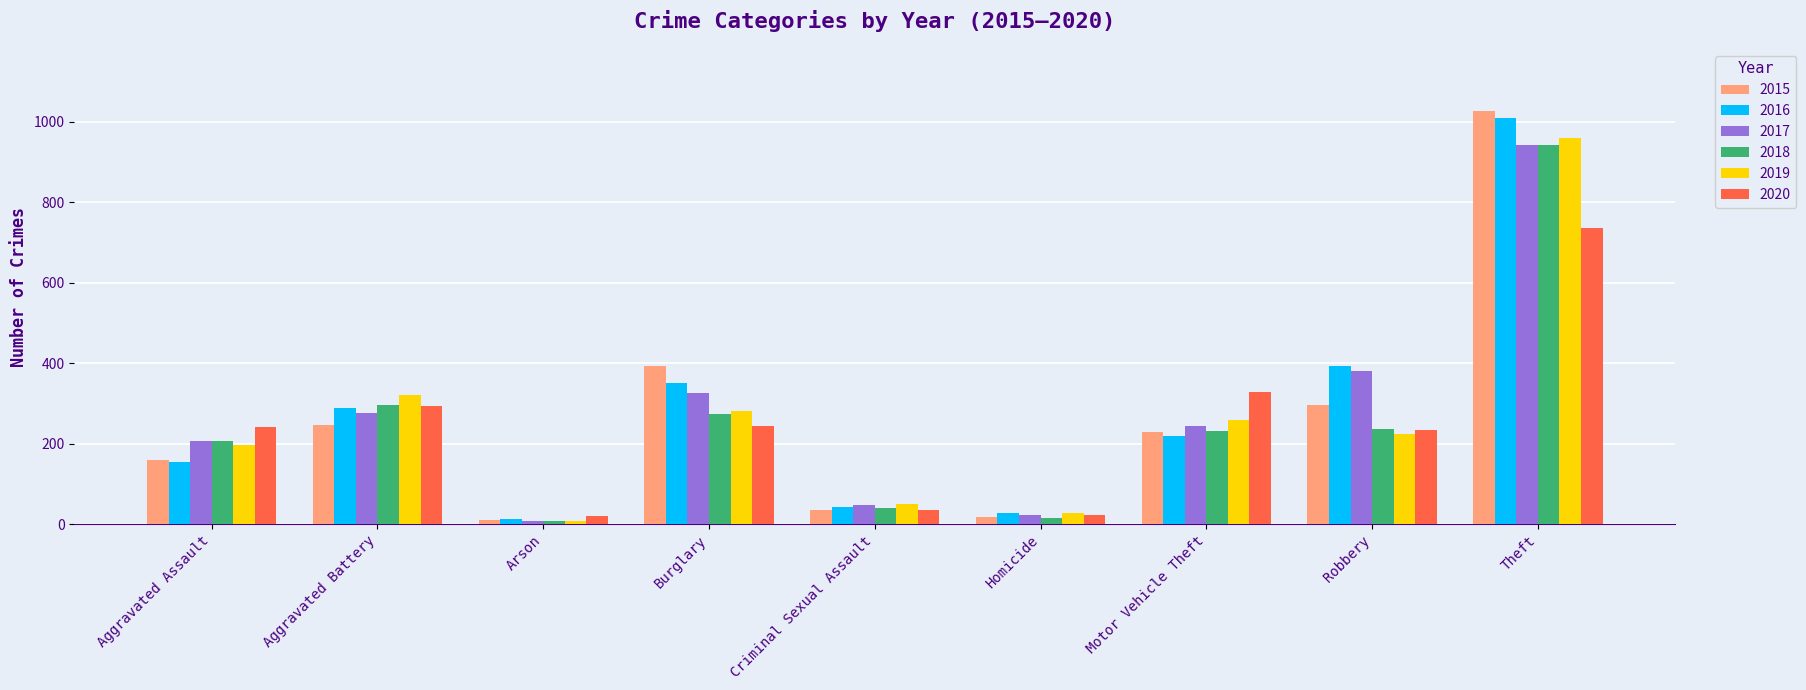

Count the number of data series in this chart.

6